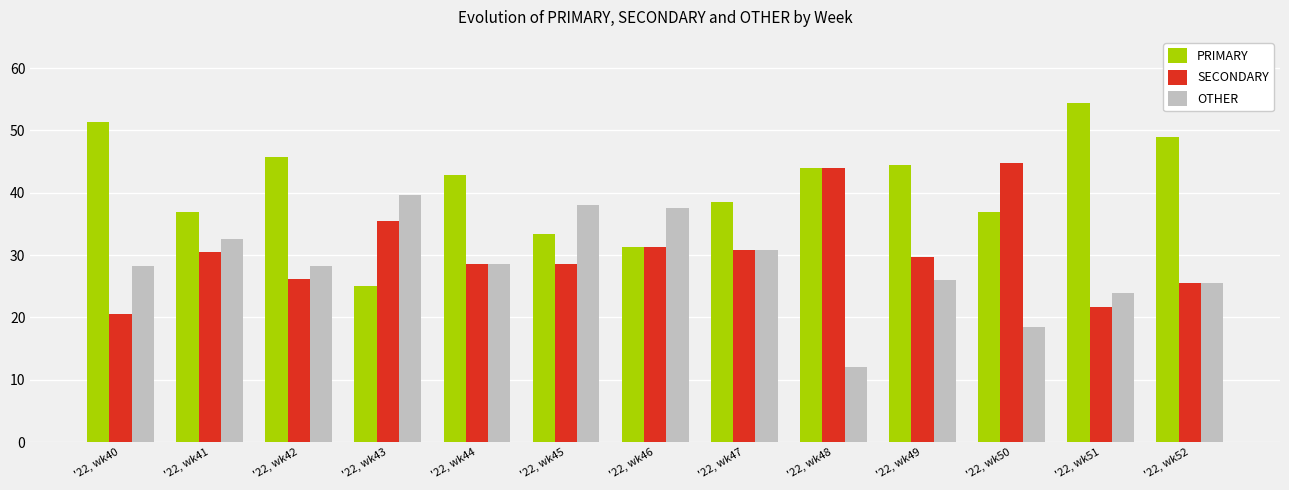

Rank the series by their average value, from highest to lowest.

PRIMARY, SECONDARY, OTHER